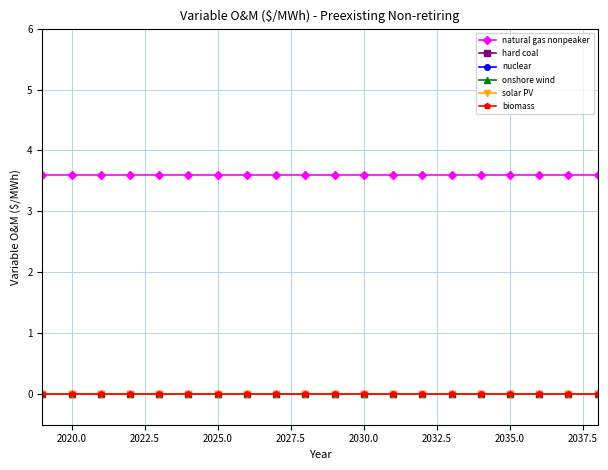

List the series in order of their peak value, lowest first.

hard coal, nuclear, onshore wind, solar PV, biomass, natural gas nonpeaker